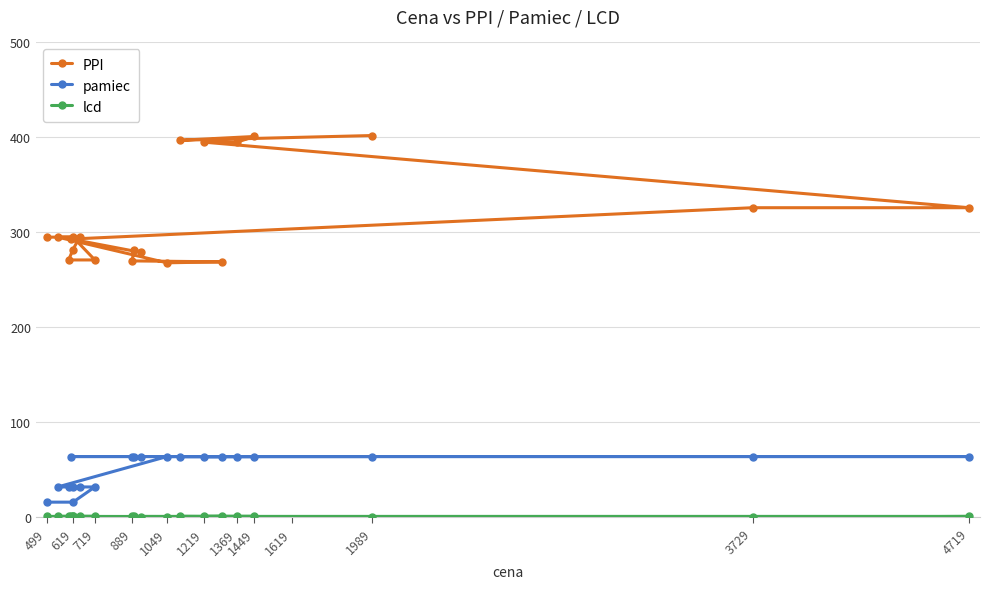

How many series are shown in this chart?

3